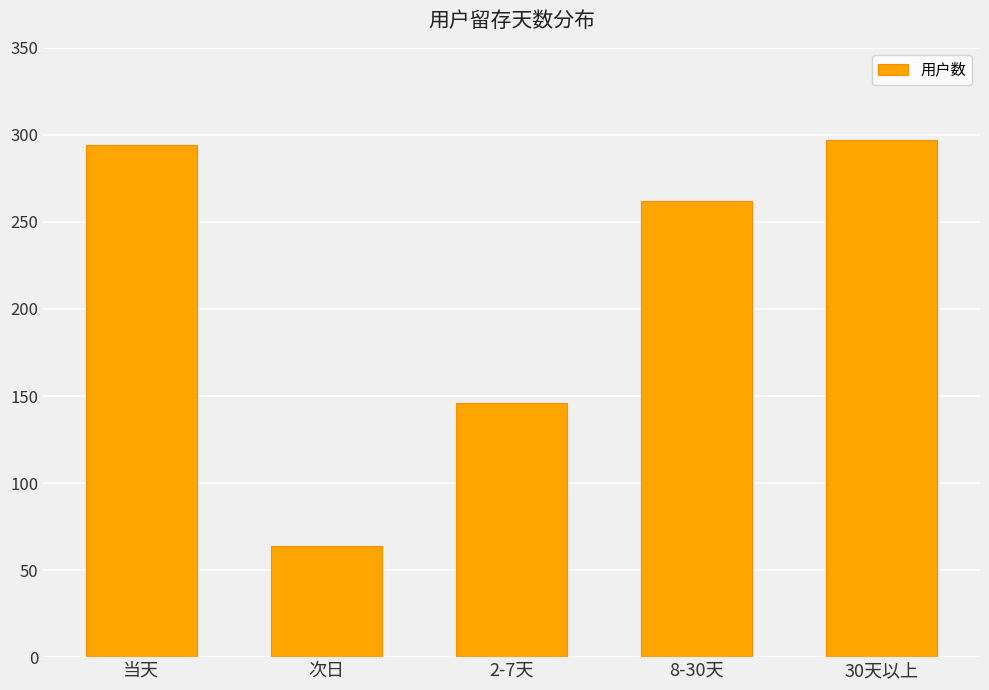

Rank the categories by value from lowest to highest.

次日, 2-7天, 8-30天, 当天, 30天以上